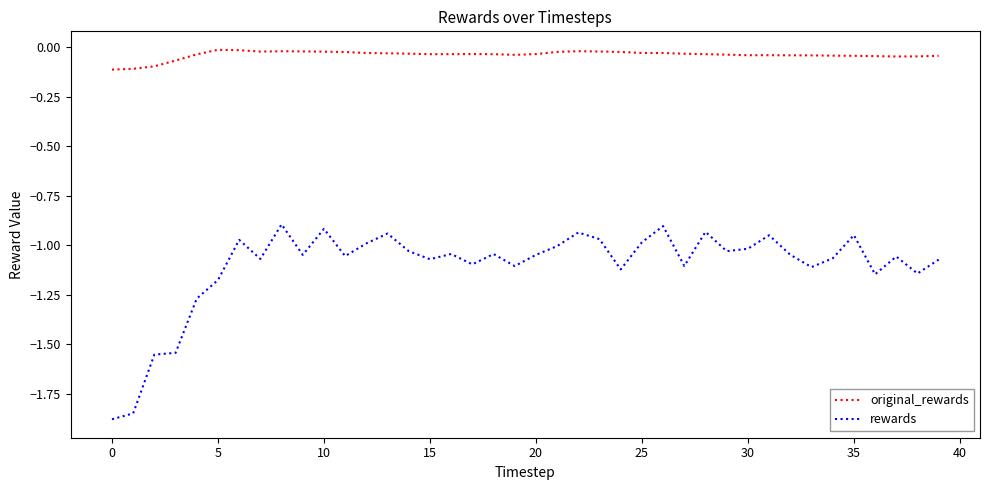

Rank the series by their average value, from highest to lowest.

original_rewards, rewards